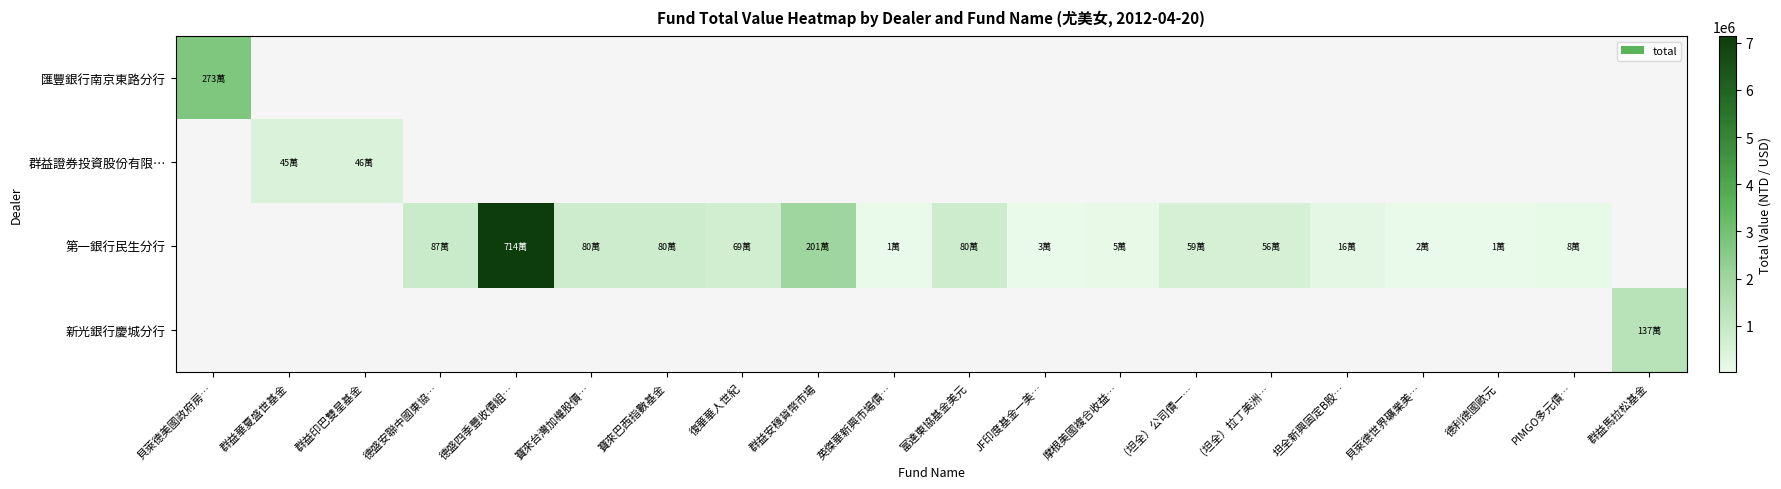

Which category has the highest value across all series?

德盛四季豐收債組…